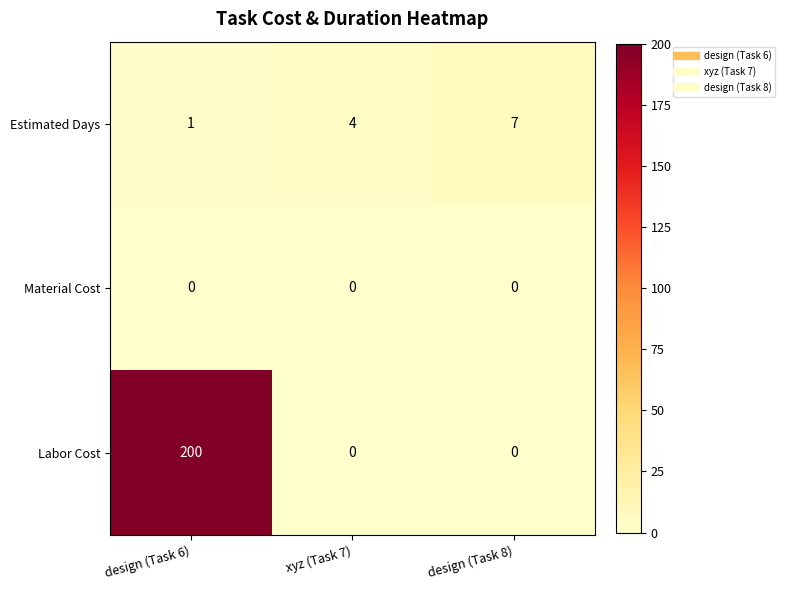

Between xyz (Task 7) and design (Task 8), which series saw the biggest shift?

Estimated Days